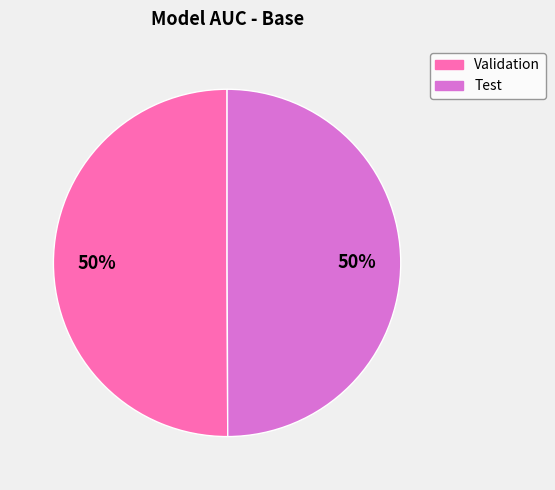

To the nearest percent, what percentage of the pie is Validation?

50%